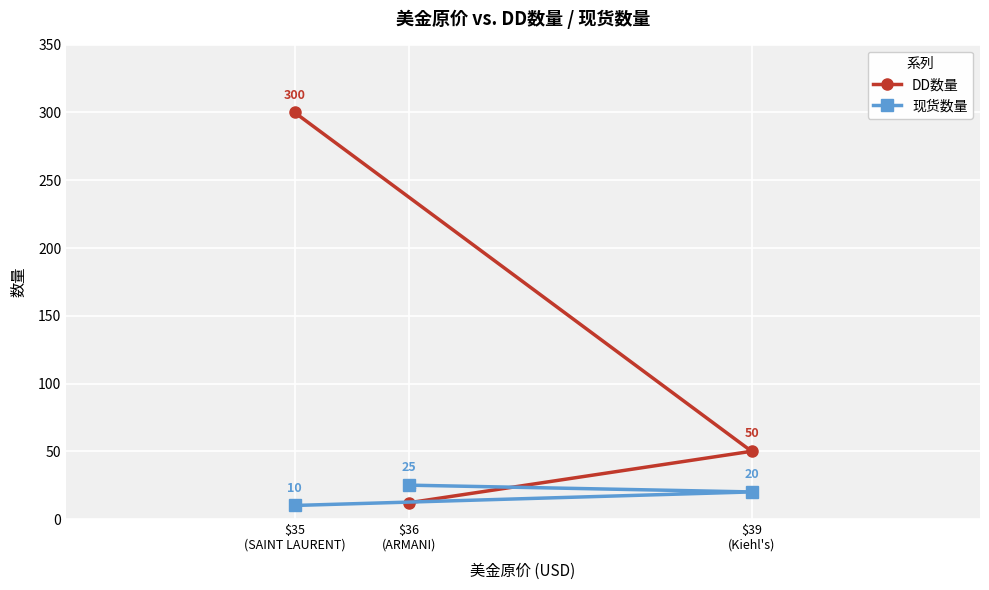

Between $36
(ARMANI) and $35
(SAINT LAURENT), which is larger?

$35
(SAINT LAURENT)